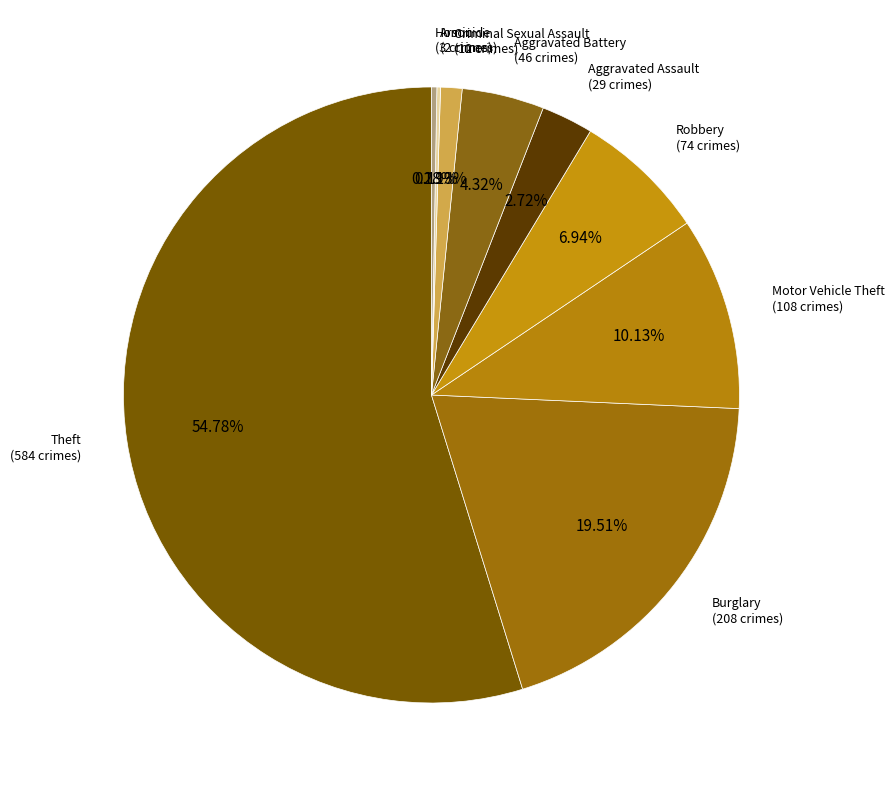

Count the number of slices in the pie.

9